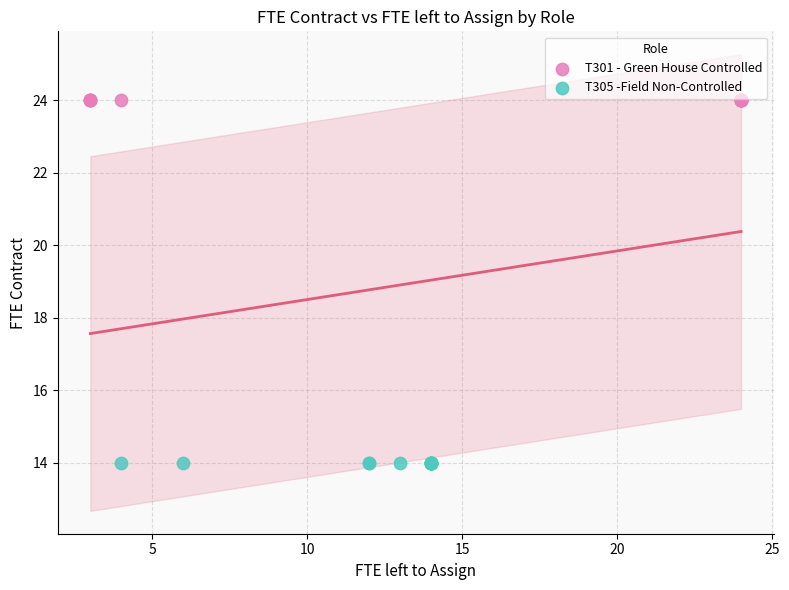

Which series contains the lowest Y value?

T305 -Field Non-Controlled